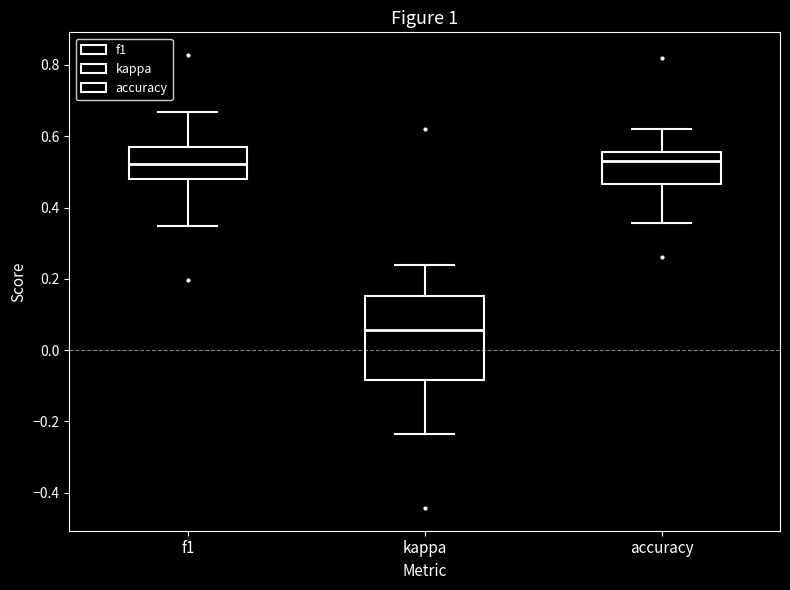

Reading left to right, transcribe this box plot: for each box, give where its median line is, the range the box spans, and where its two whiskers end, as read against the y-axis. The values are not printed on the chart, so give them approximately, as read against the axis.

f1: median 0.52, box 0.48 to 0.58, whiskers 0.34 to 0.66
kappa: median 0.06, box -0.08 to 0.16, whiskers -0.24 to 0.24
accuracy: median 0.52, box 0.46 to 0.56, whiskers 0.36 to 0.62